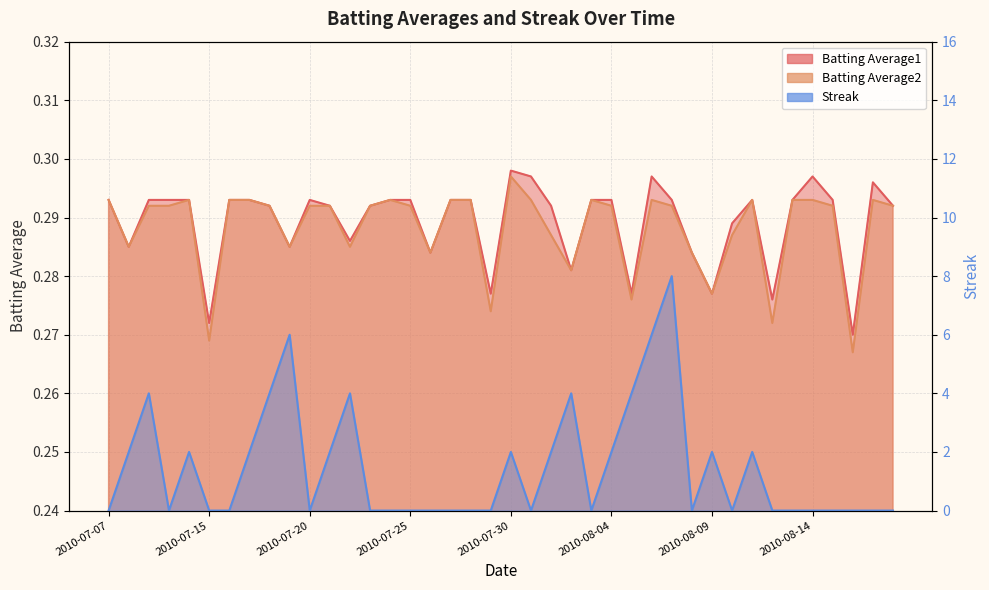

What is the difference between the maximum and second lowest values in the Streak series?

8.0